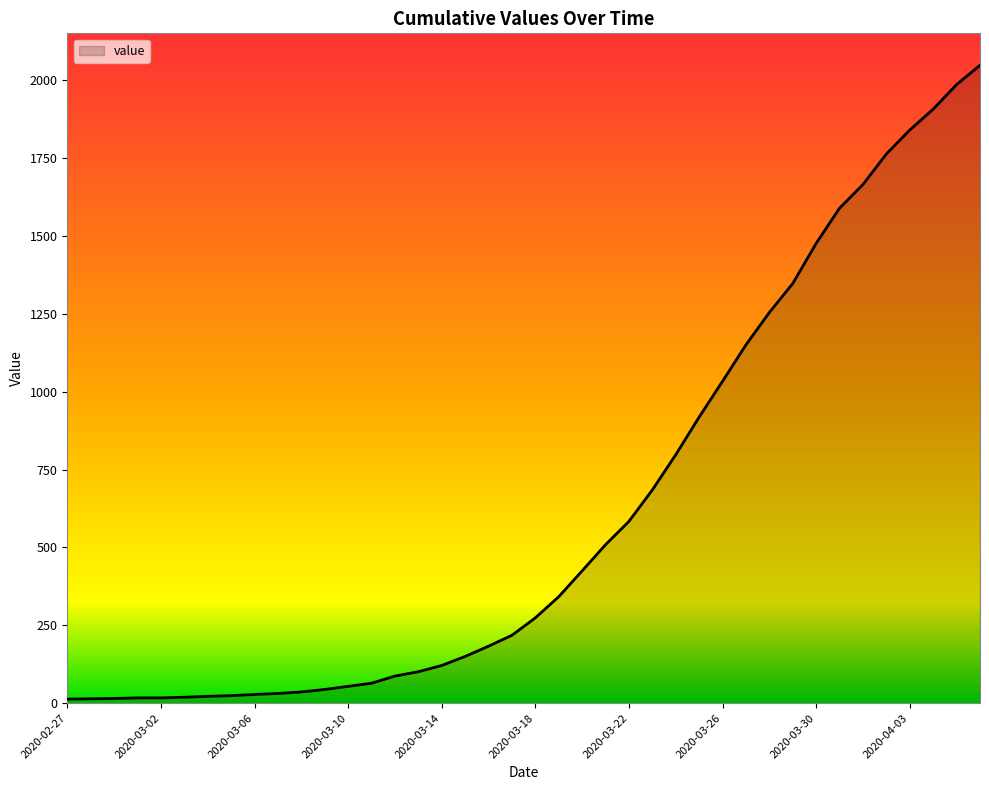

How many distinct data groups are displayed?

1